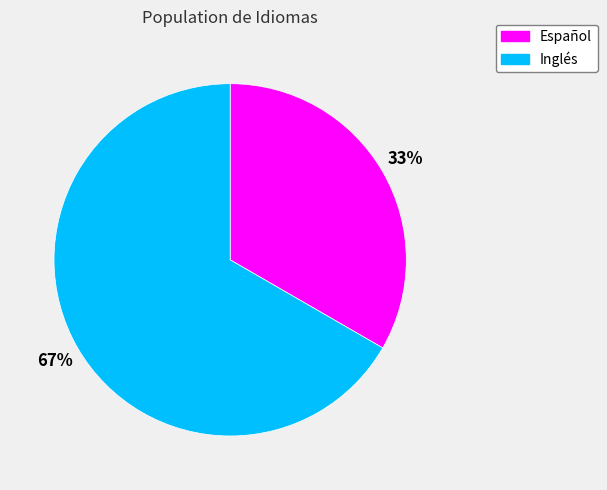

Rank the categories by value from highest to lowest.

Inglés, Español